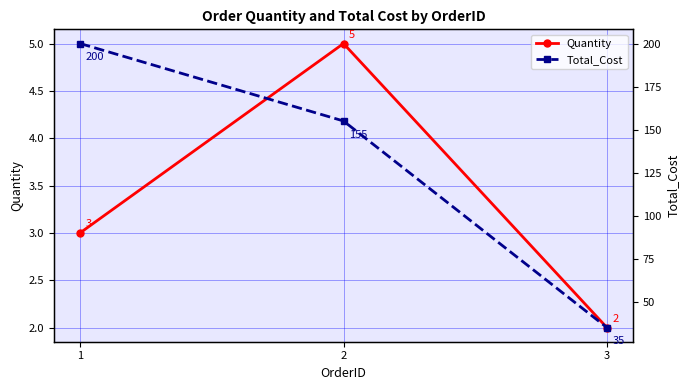

Rank the categories by Total_Cost value from lowest to highest.

3, 2, 1